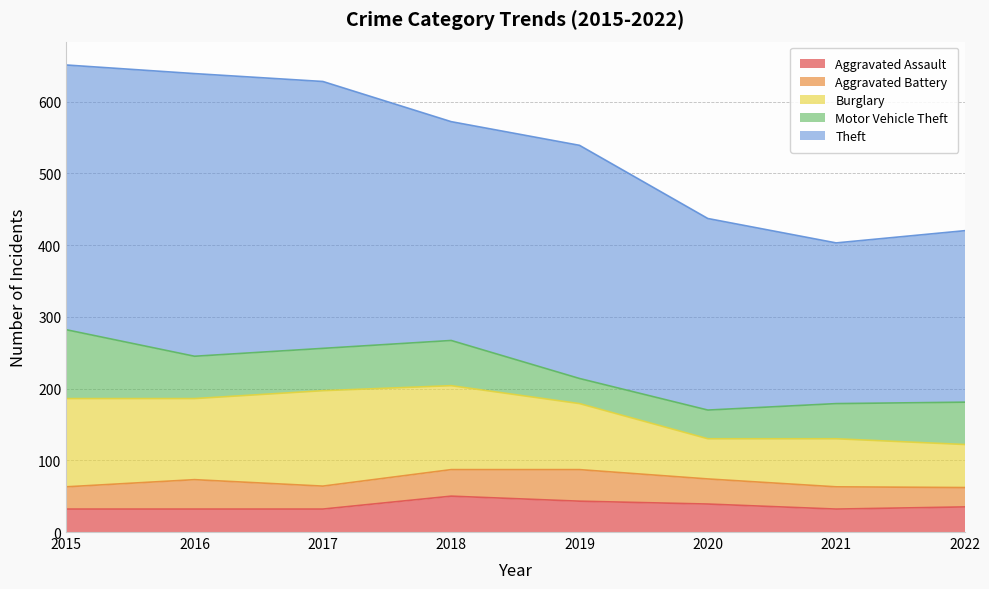

The value of Burglary at 2016 is 59. True or false?

False